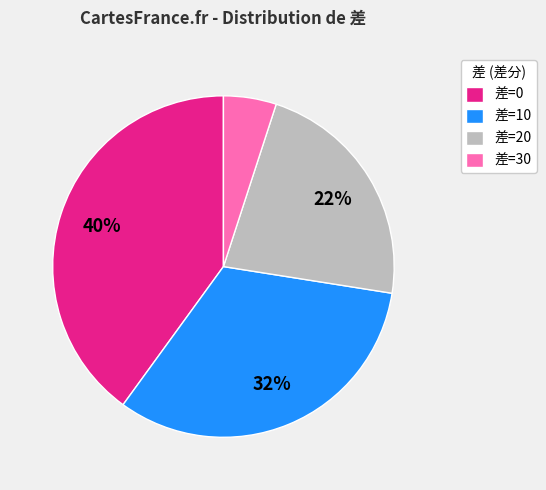

How many slices are in this pie chart?

4